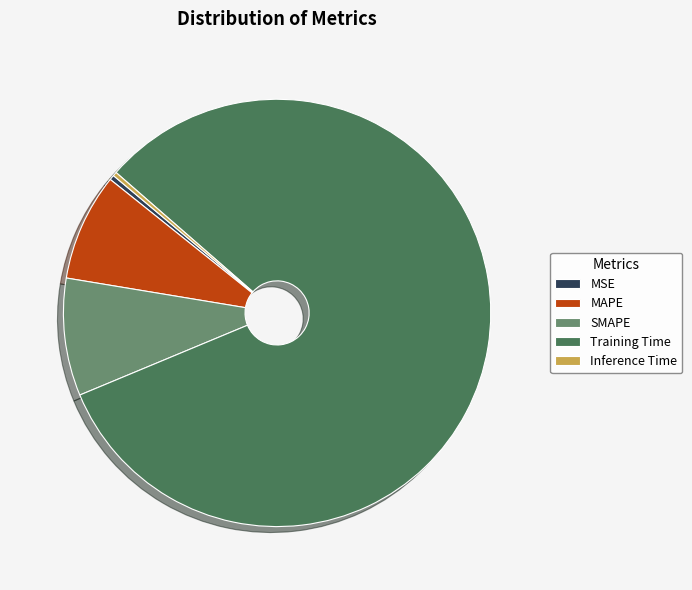

Does MAPE account for over 50% of the chart?

No